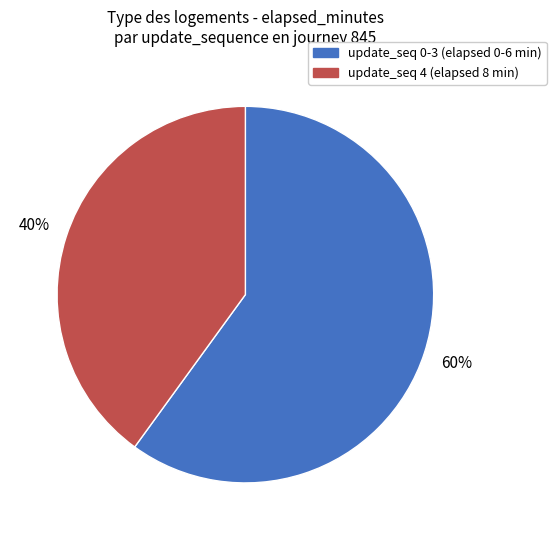

Count the number of slices in the pie.

2